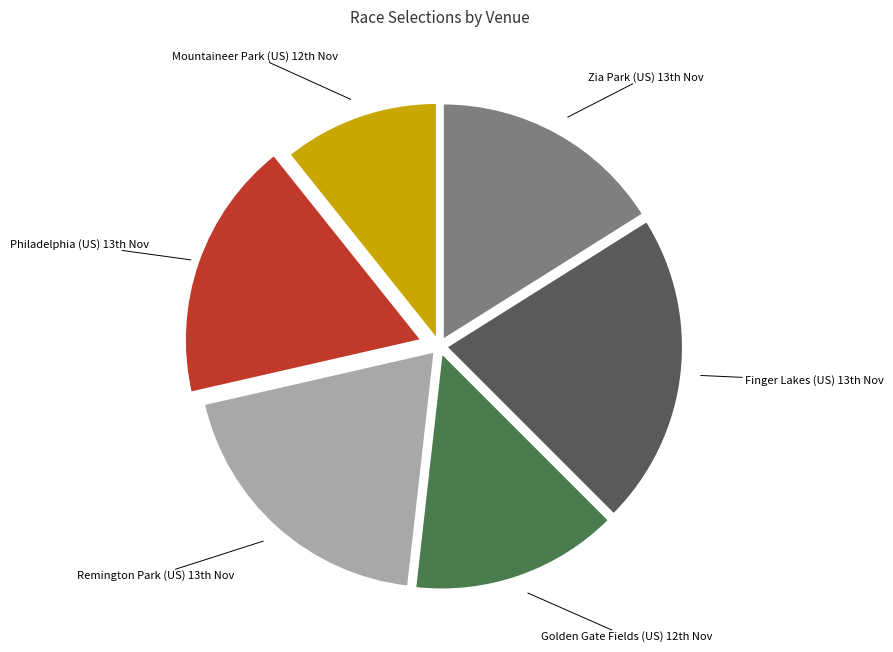

Count the number of slices in the pie.

6